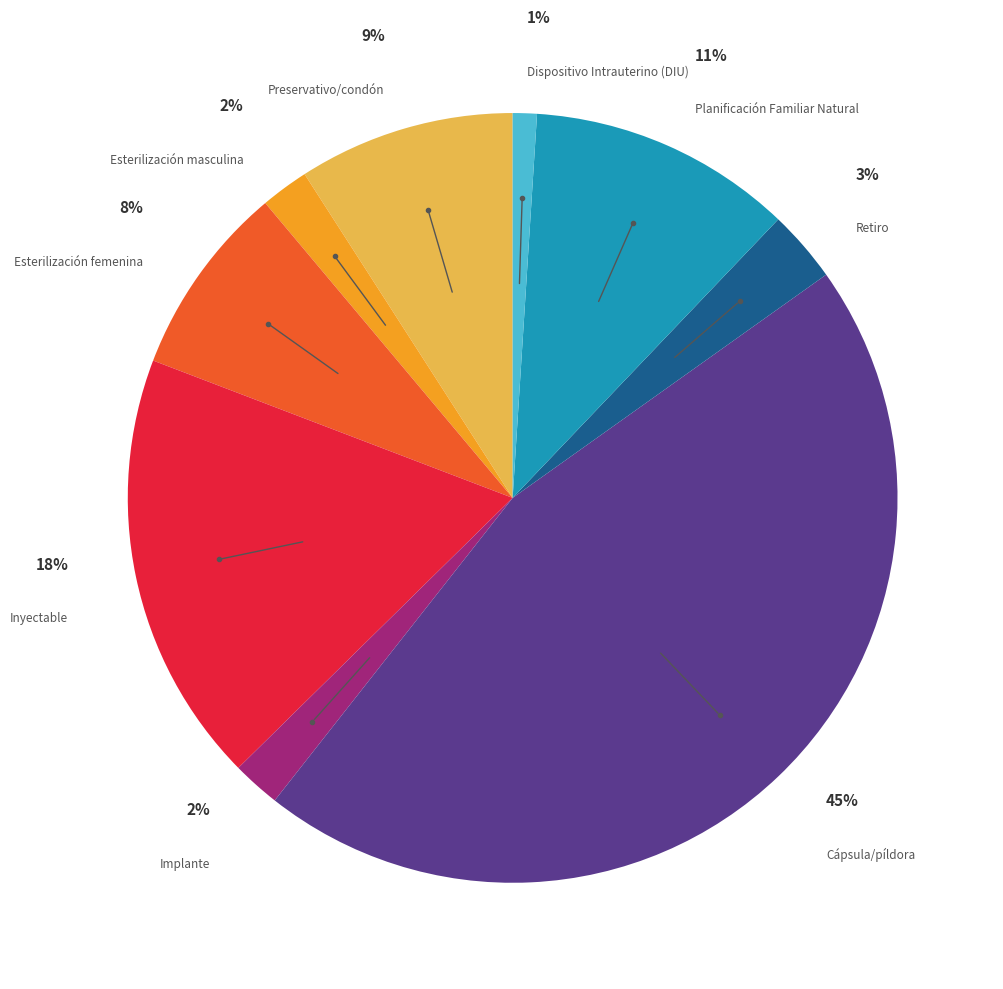

How many slices are in this pie chart?

9